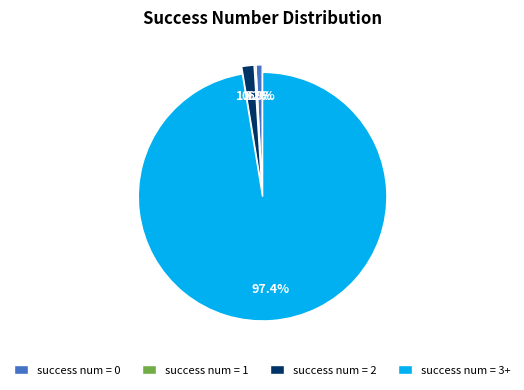

Which category has the biggest portion of the pie?

success num = 3+